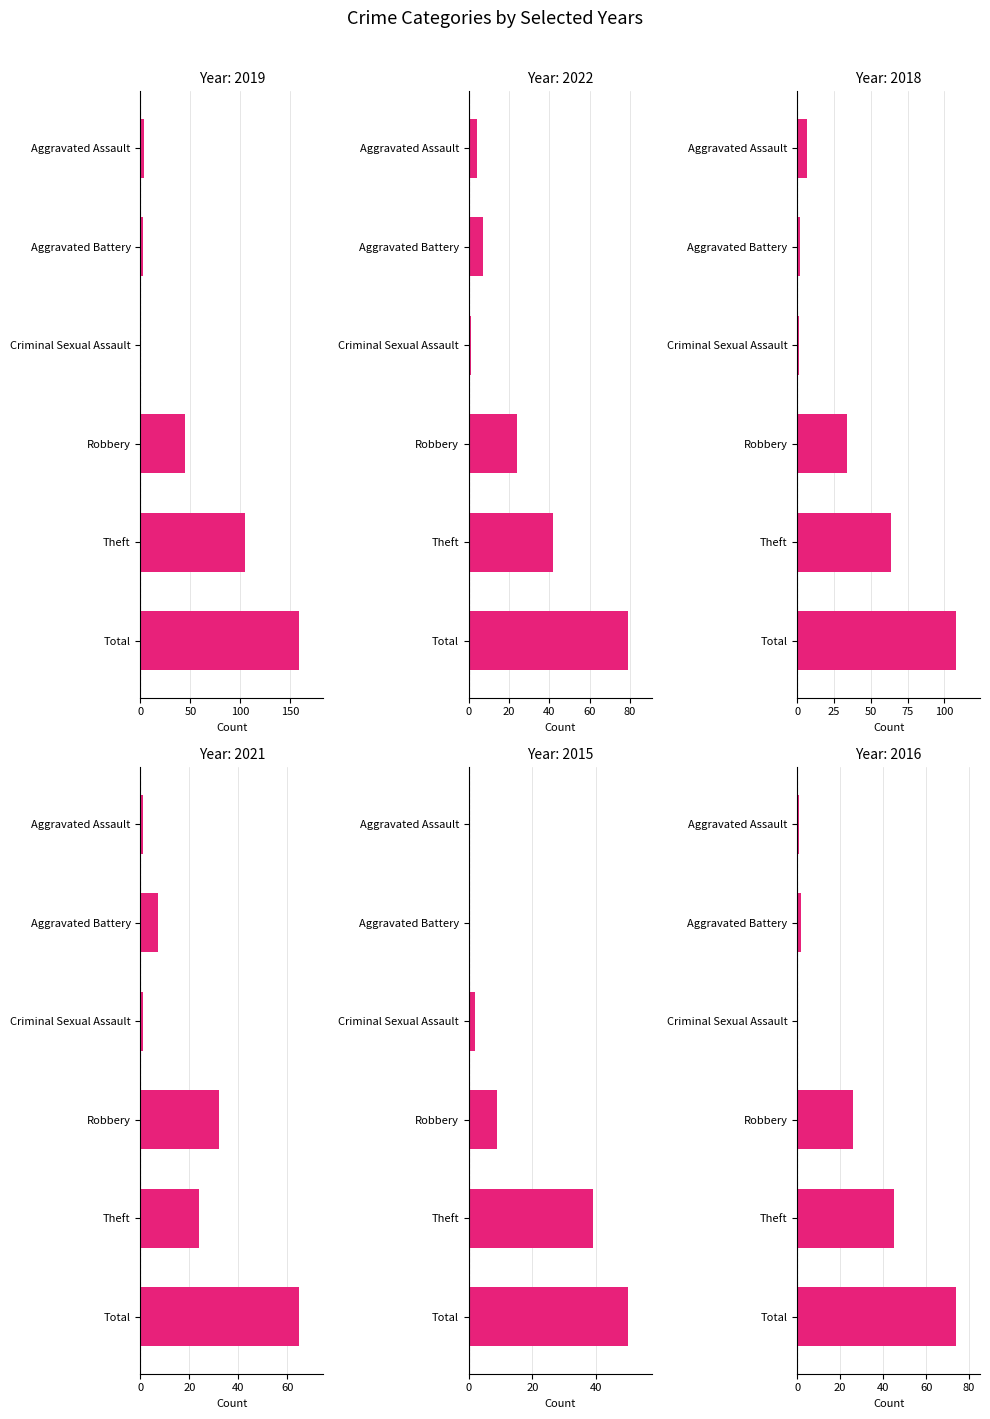

What is the difference between the highest and lowest values at Total?

109